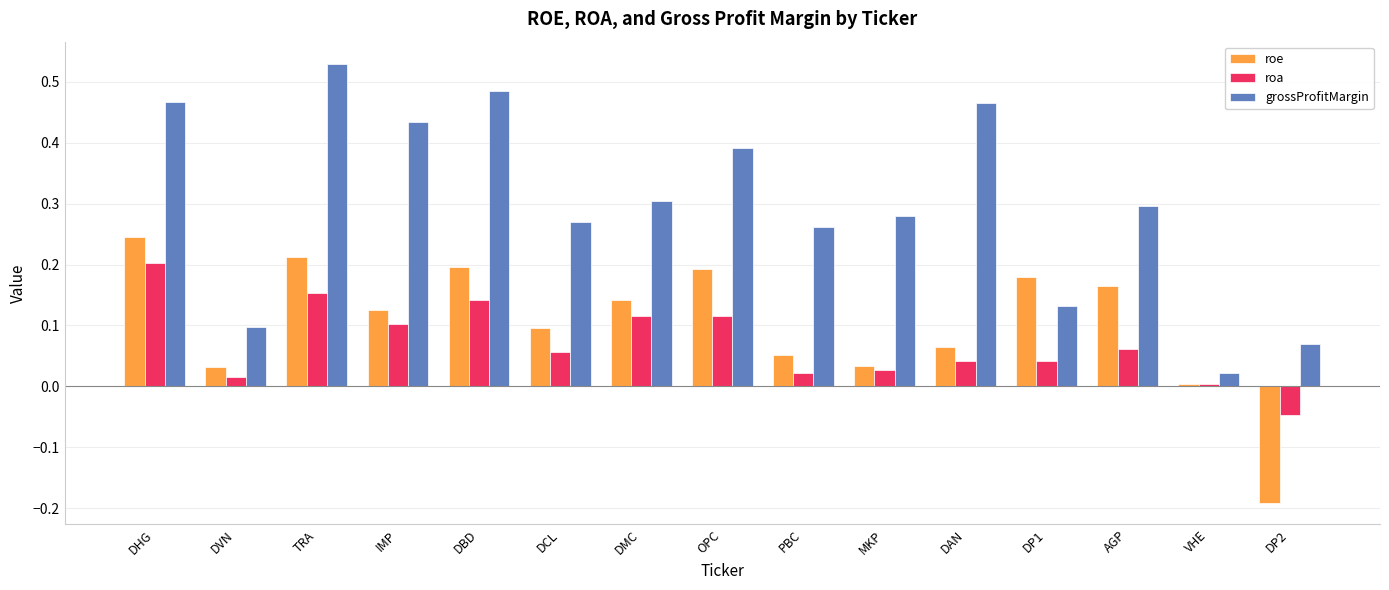

Is the value of grossProfitMargin at DVN greater than the value of roe at OPC?

No